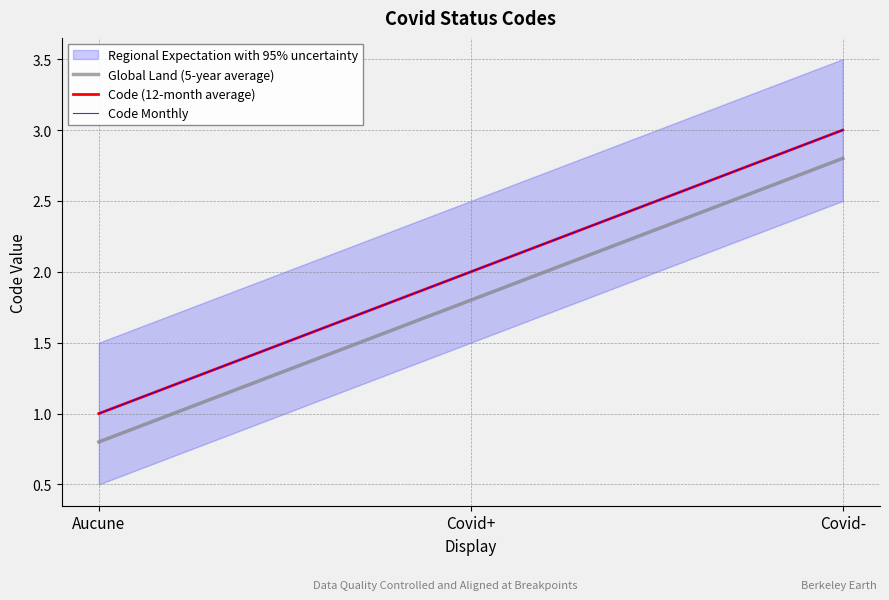

How many data points in Code (12-month average) are less than 2?

1